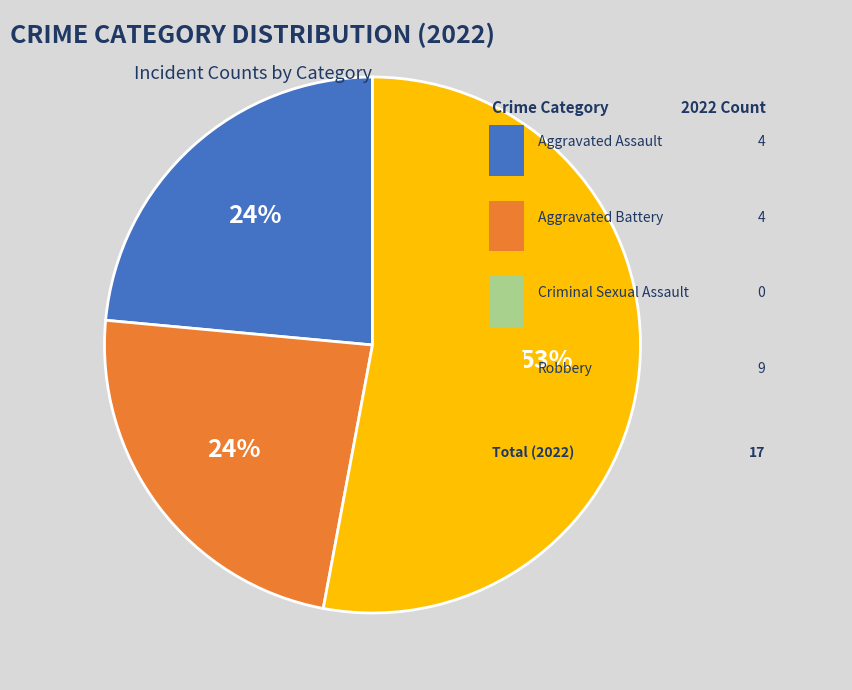

Is there a majority slice in this chart?

Yes